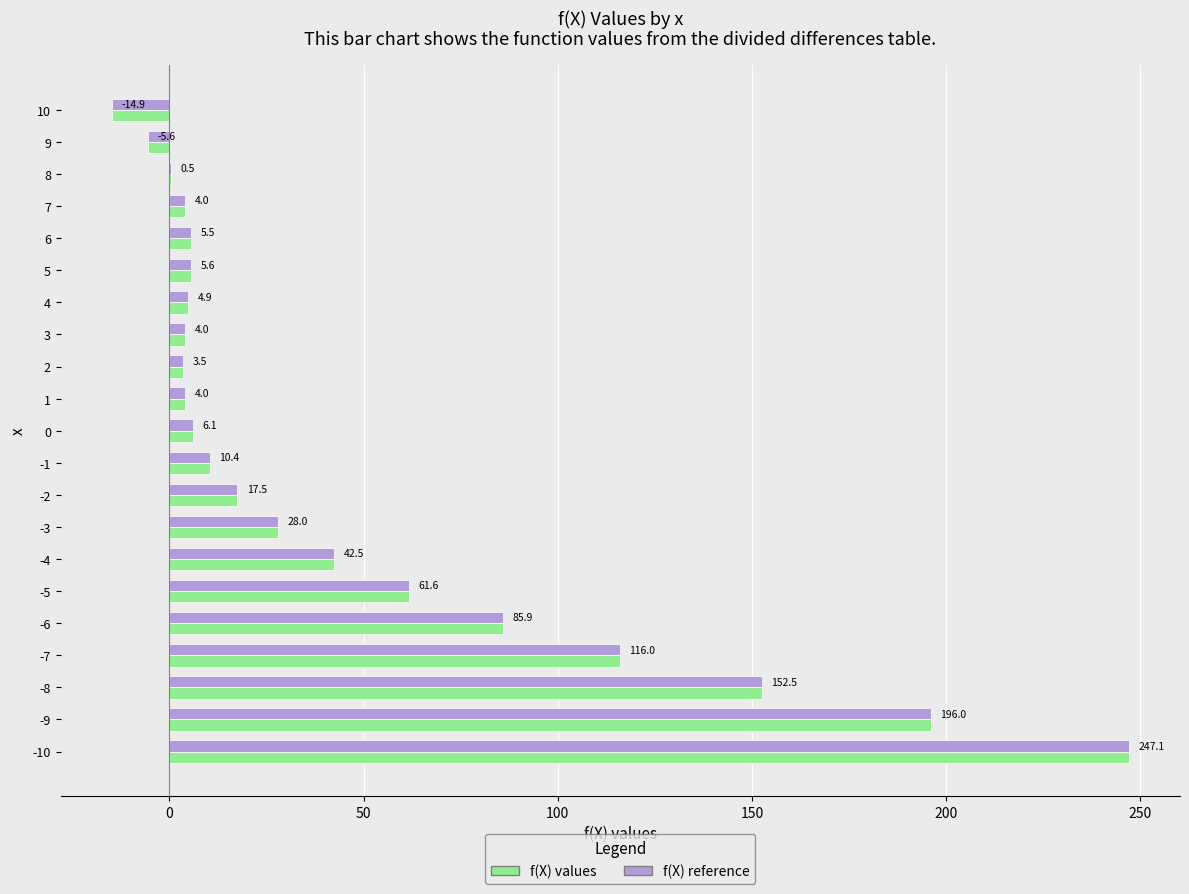

At which category does the chart reach its peak across all series?

-10